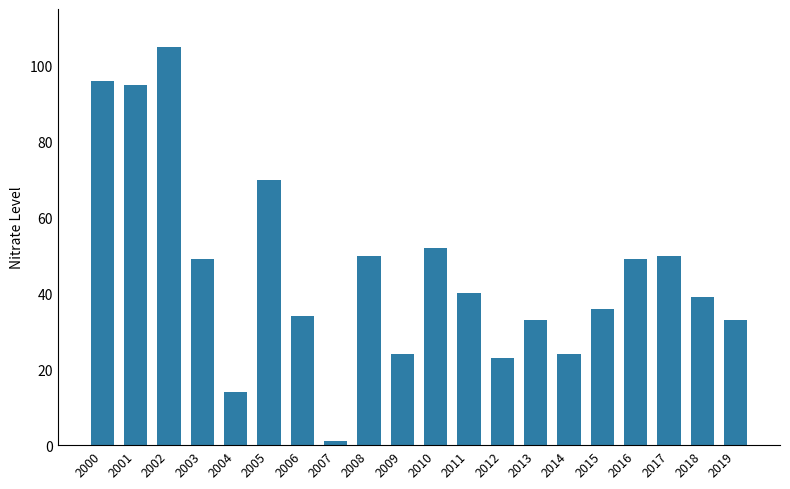

What is the ratio of the value at 2010 to the value at 2015?

1.4